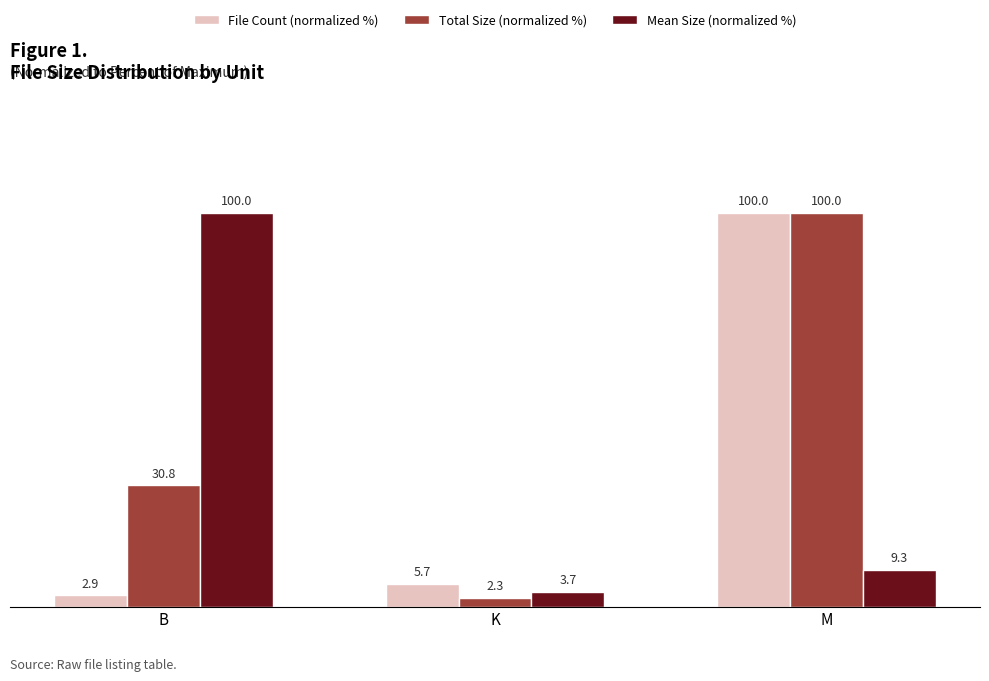

Which series has the largest total across all categories?

Total Size (normalized %)